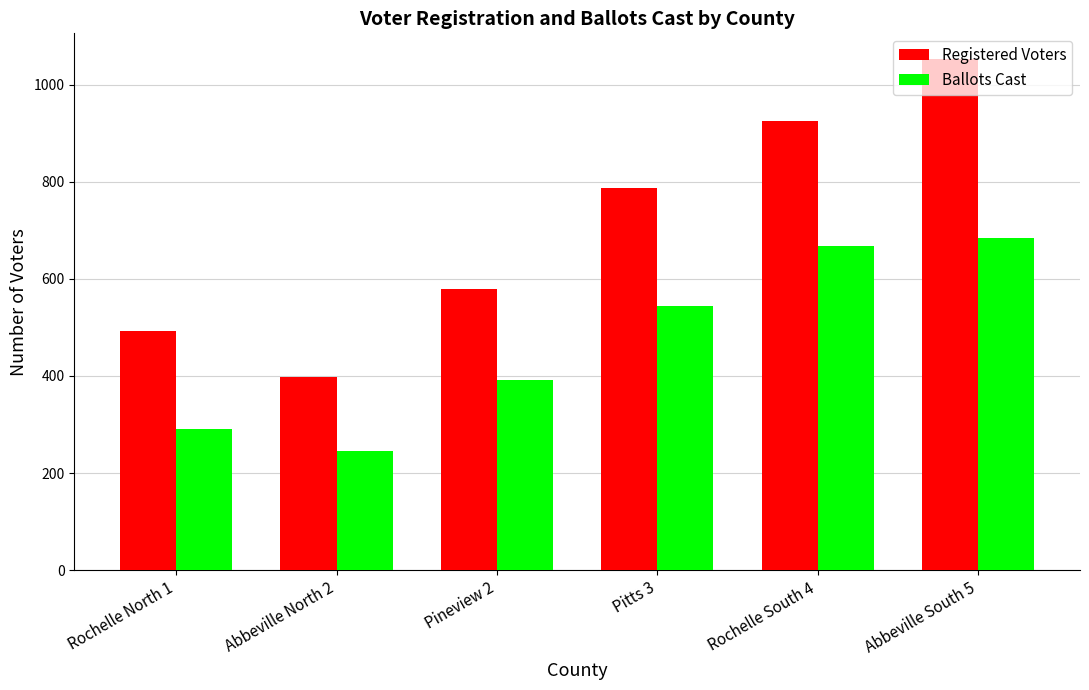

At which label does Ballots Cast reach its minimum?

Abbeville North 2